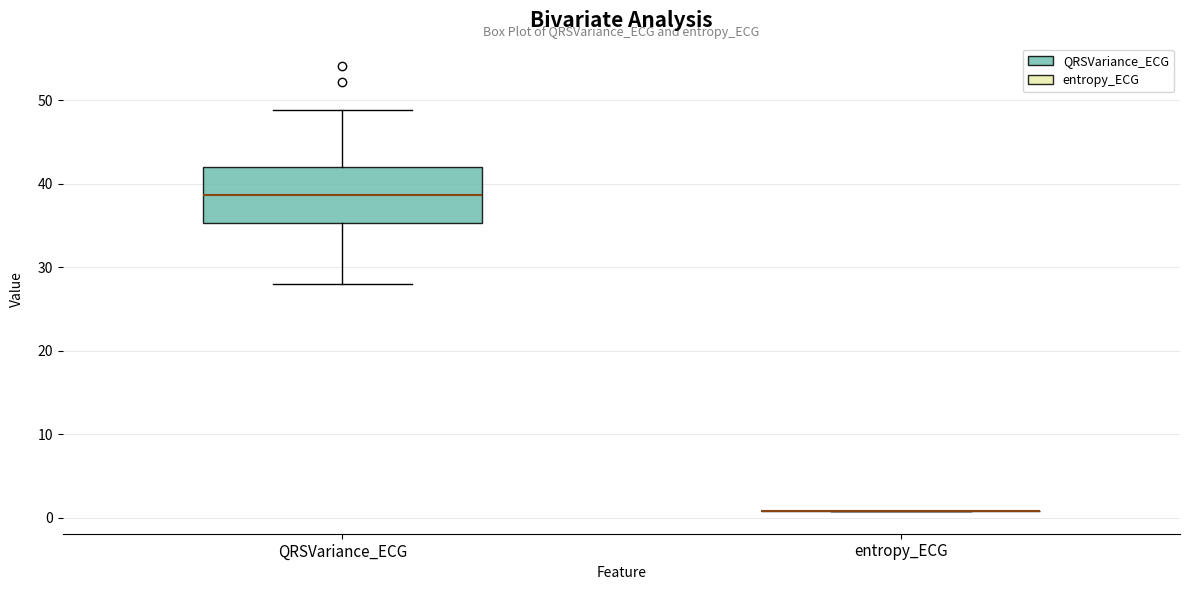

Comparing the boxes themselves (not the whiskers), which one is the tallest?

QRSVariance_ECG